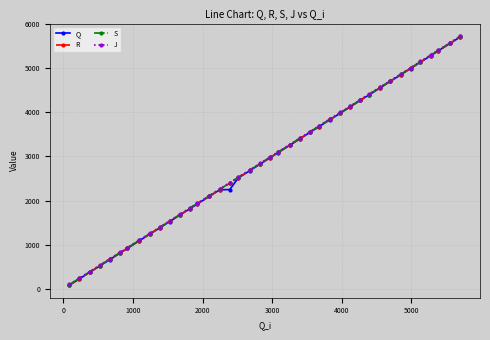

What is the value of the R point at the 4th from the left?

527